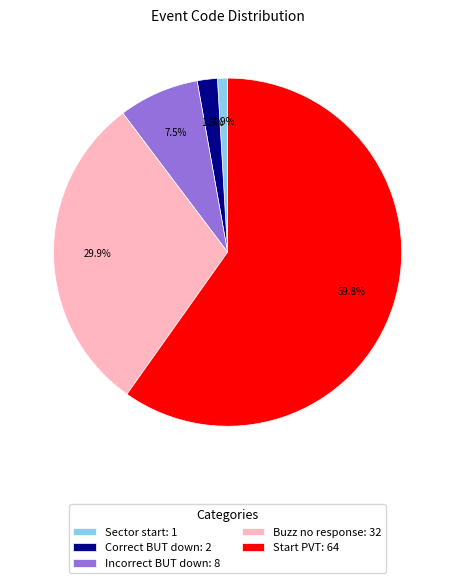

Count the number of slices in the pie.

5